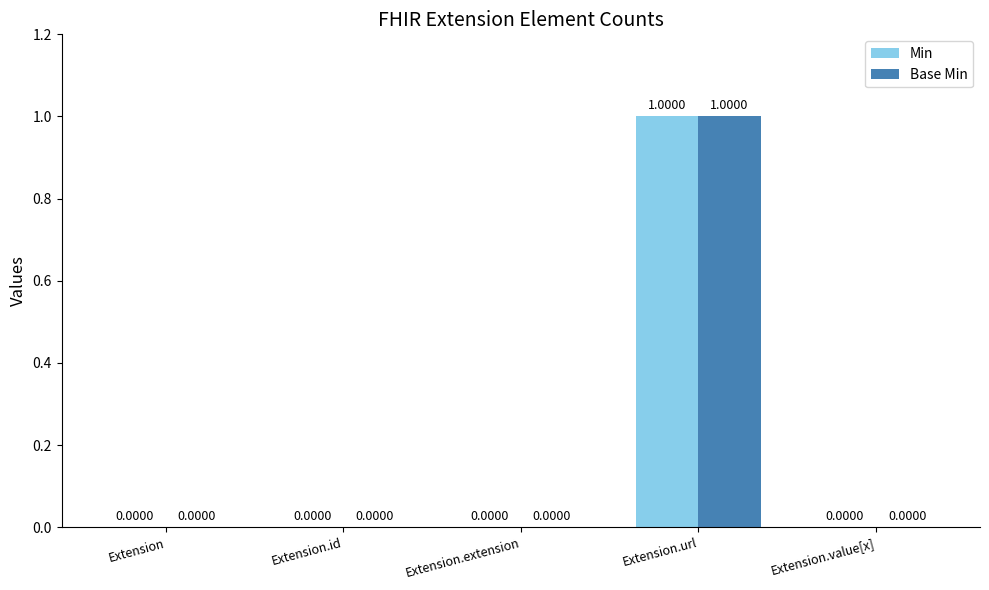

How many values in the Min series exceed 0?

1